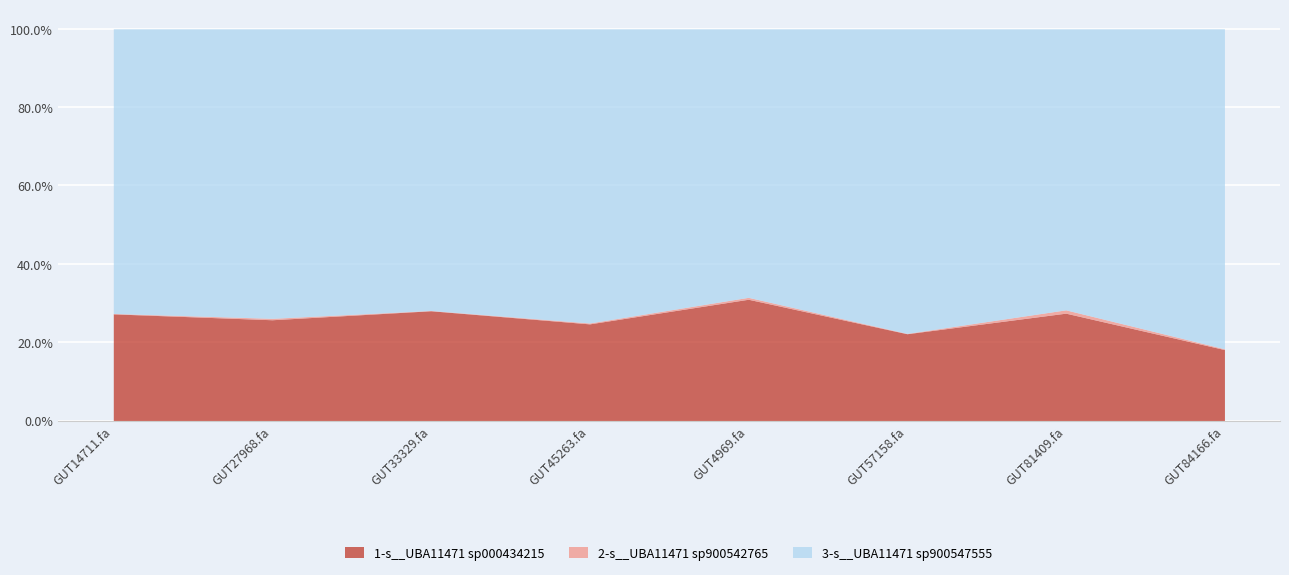

At which category does 1-s__UBA11471 sp000434215 reach its first local peak?

even_MAG-GUT33329.fa